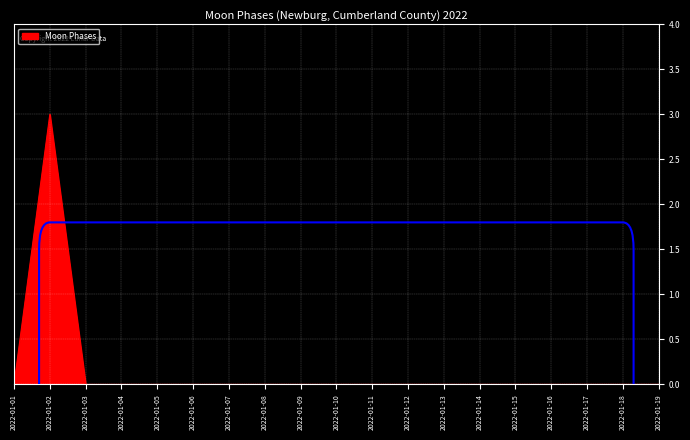

Which category has the highest value across all series?

2022-01-02